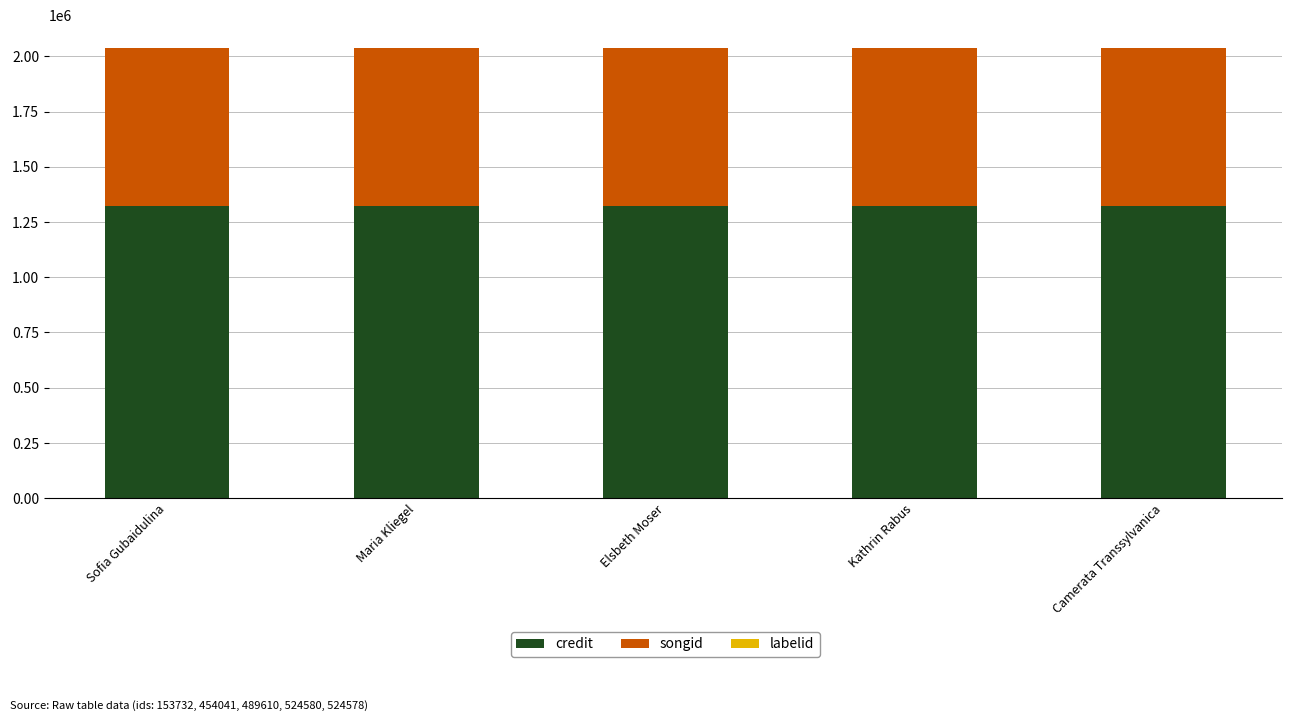

What is the highest value of the credit series?

1324355